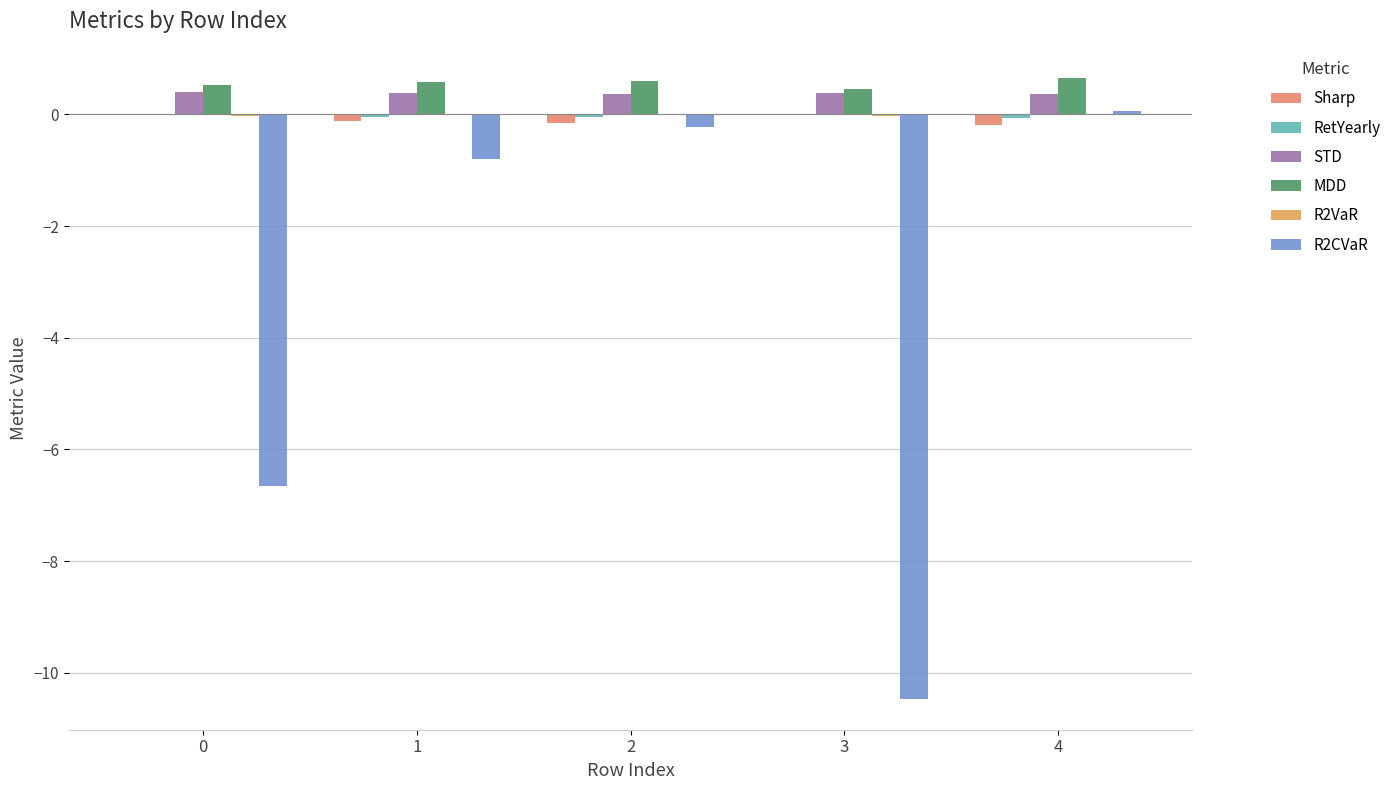

Is it true that STD equals 0.4 at 3?

True